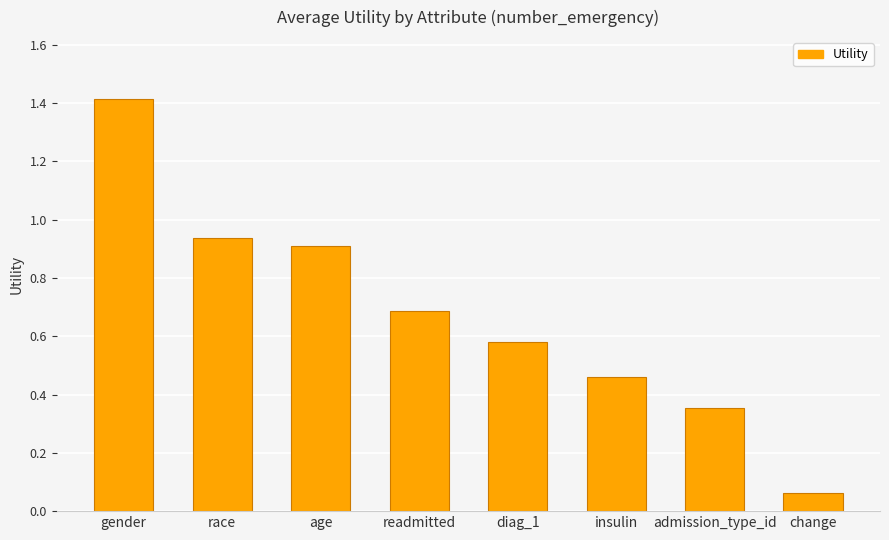

Is it true that the value at readmitted is 0.5?

False